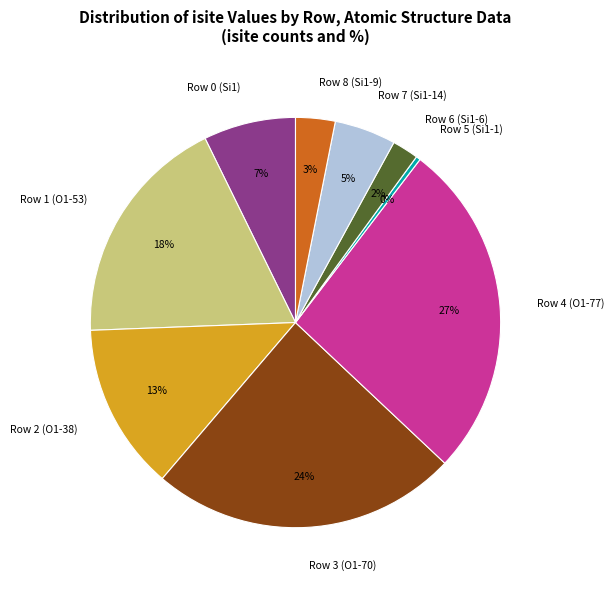

To the nearest percent, what is the difference between the Row 0 (Si1) and Row 6 (Si1-6) slice percentages?

5%